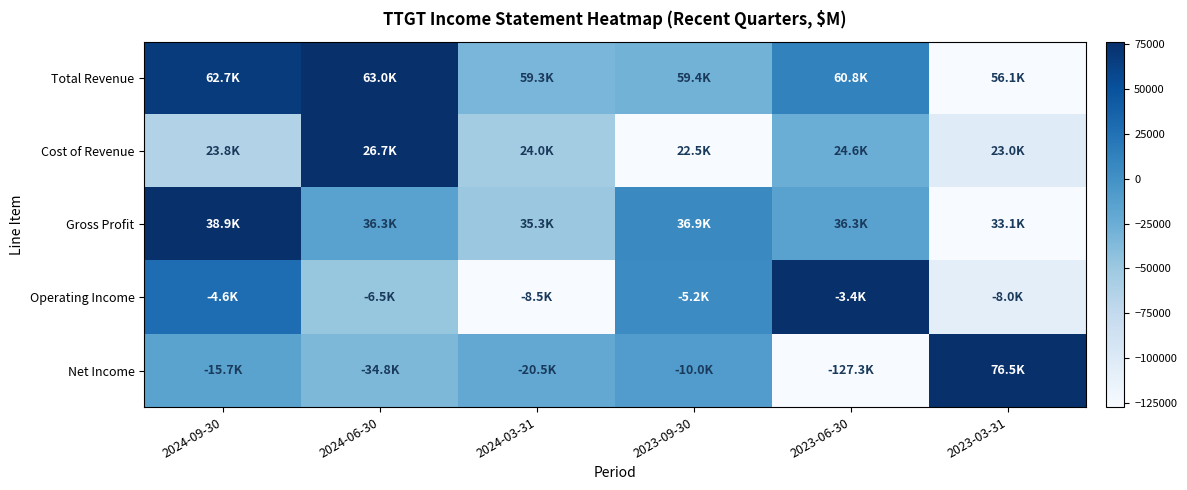

At 2024-09-30, list the series in order from smallest to largest.

Cost of Revenue, Net Income, Operating Income, Total Revenue, Gross Profit